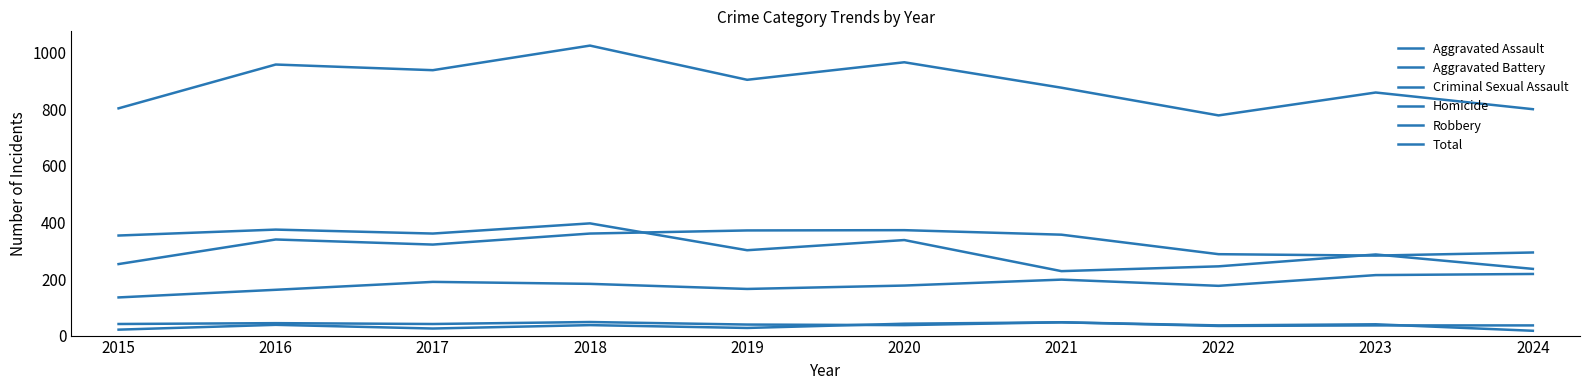

How many lines are shown in the chart?

6